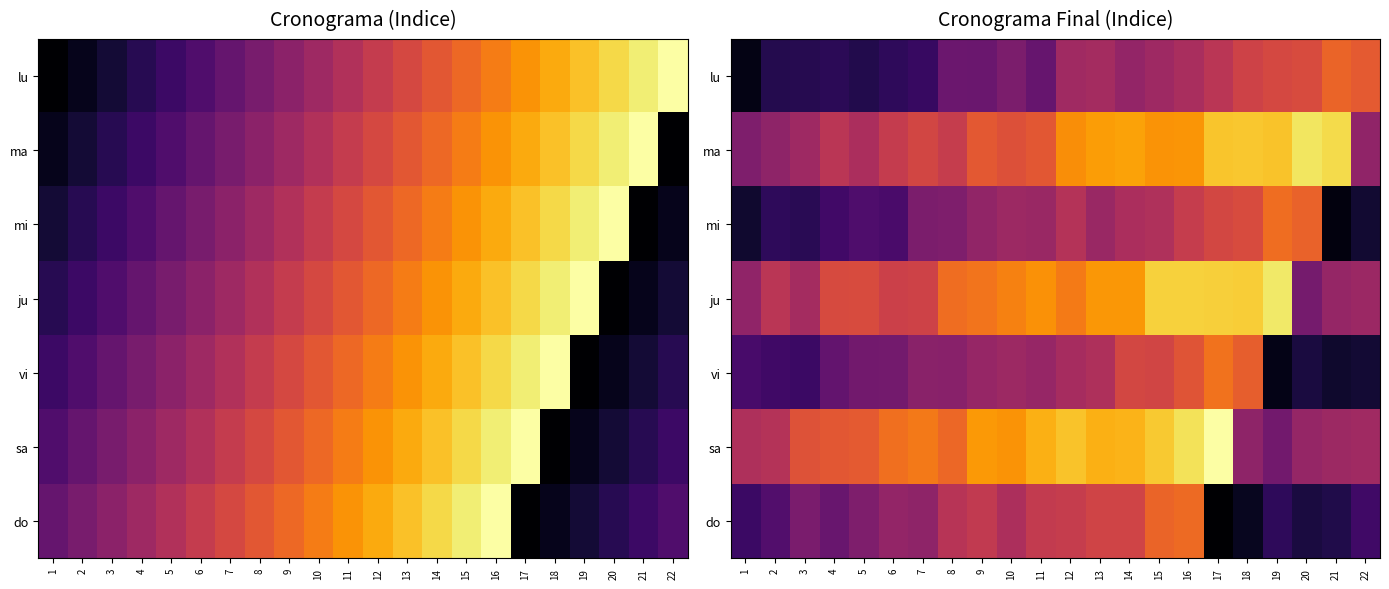

The ma series shows 10.4 at 11. True or false?

False